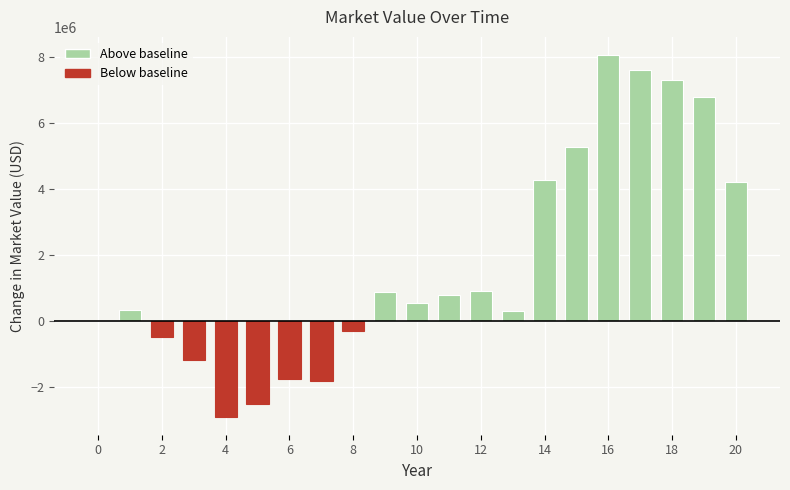

What is the maximum value shown in the chart?

8076439.9